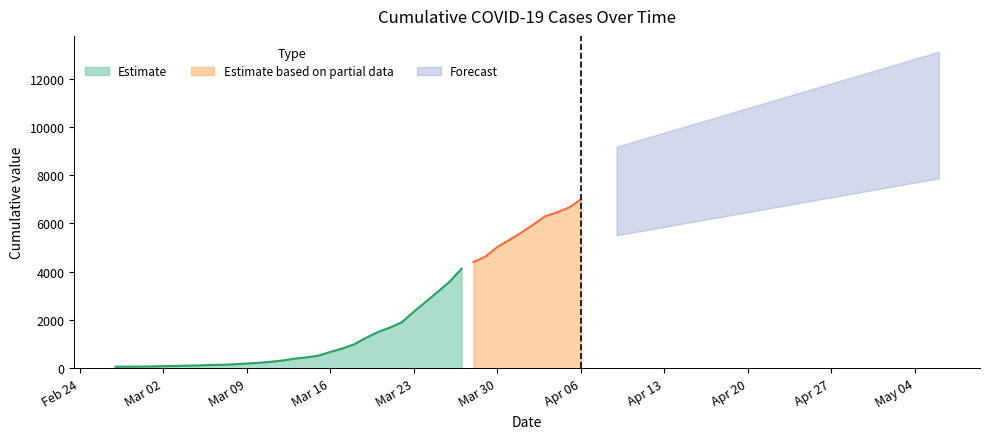

The chart shows a value of 148 at 2020-03-14. True or false?

False